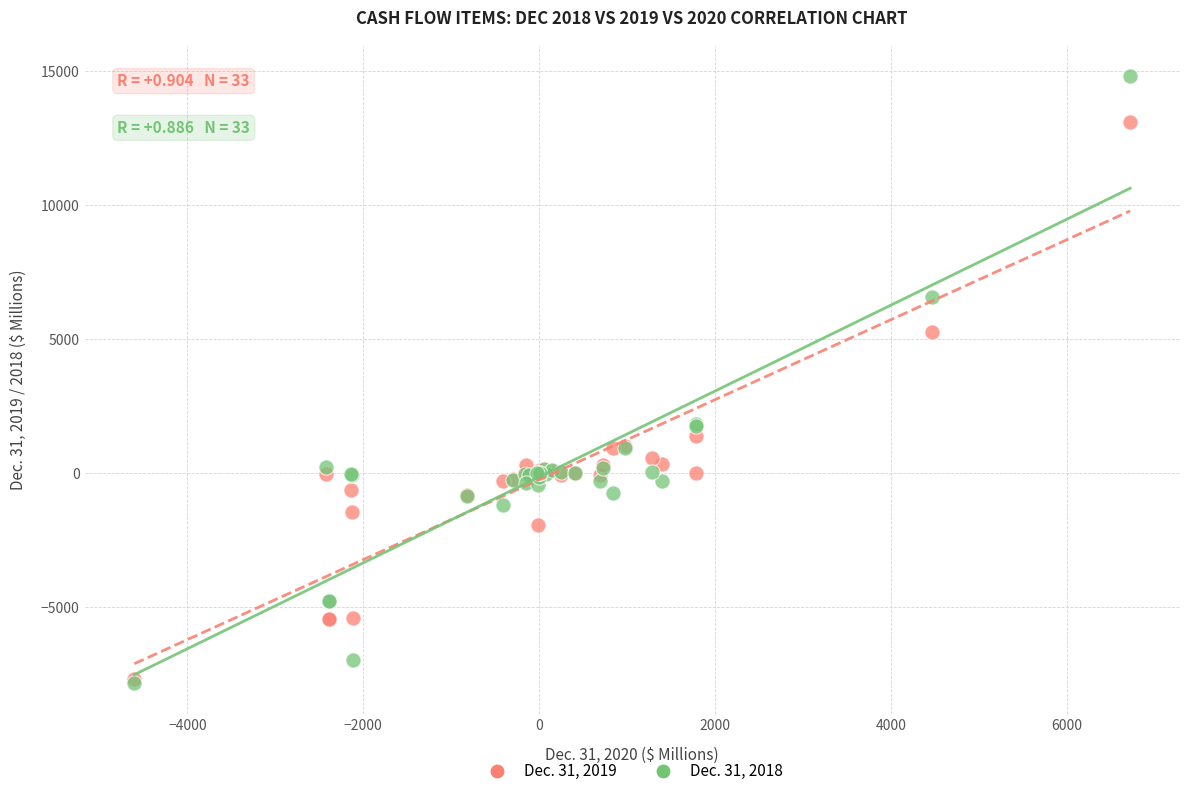

What are all the series names shown in the legend?

Dec. 31, 2019, Dec. 31, 2018